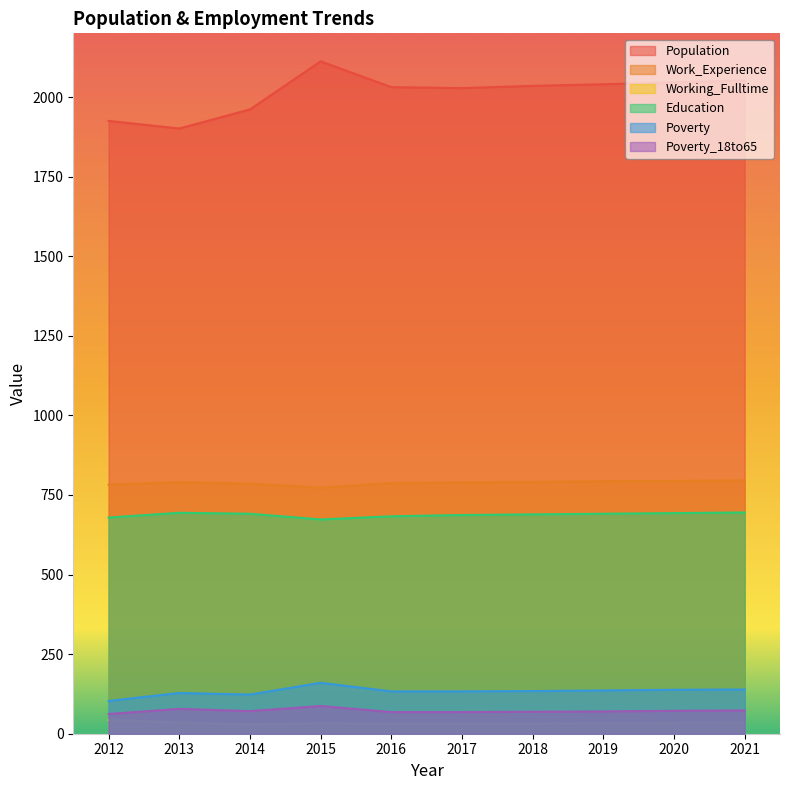

What is the sum of the Working_Fulltime values at 2013 and 2018?

67